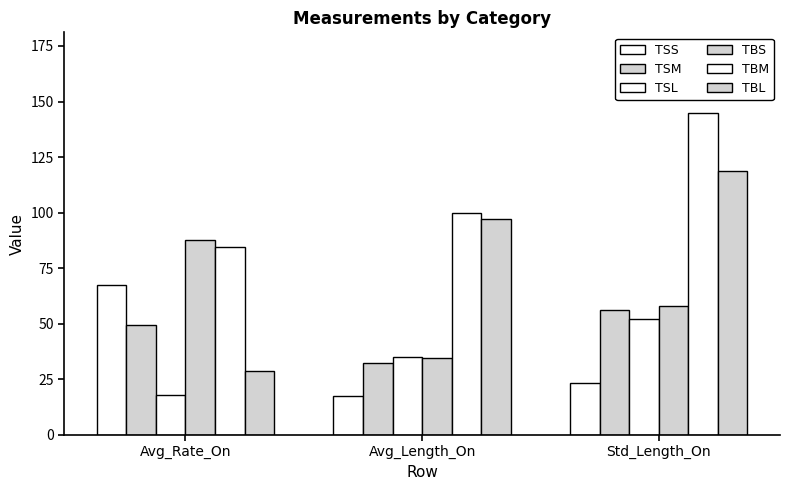

Which label corresponds to the largest value in the chart?

Std_Length_On